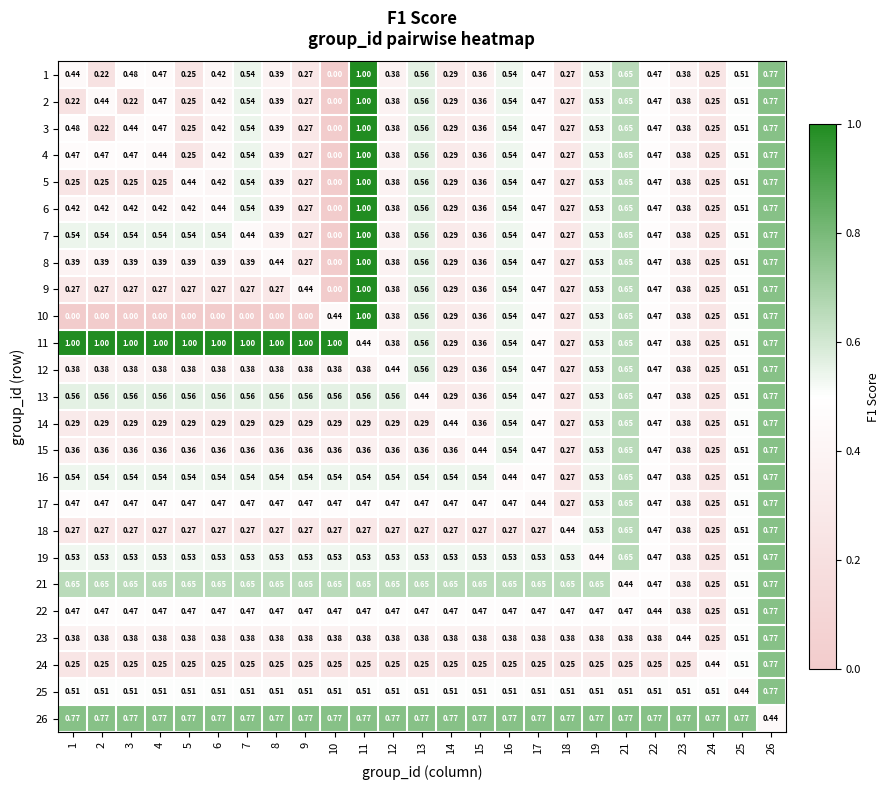

Is the value of 4 at 18 greater than the value of 17 at 11?

No